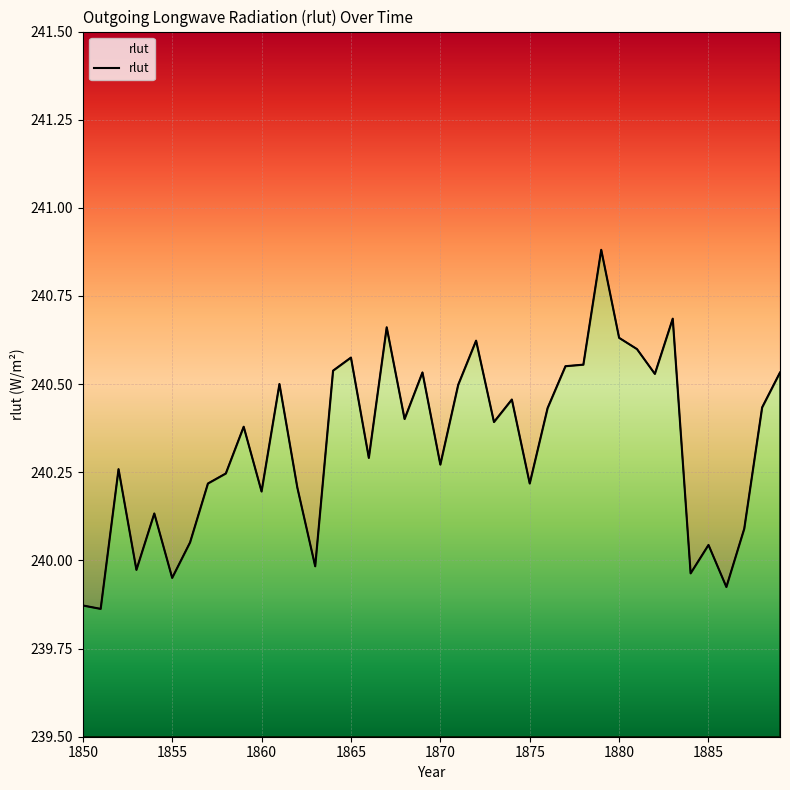

True or false: the data has more than 2 interior local peaks.

True